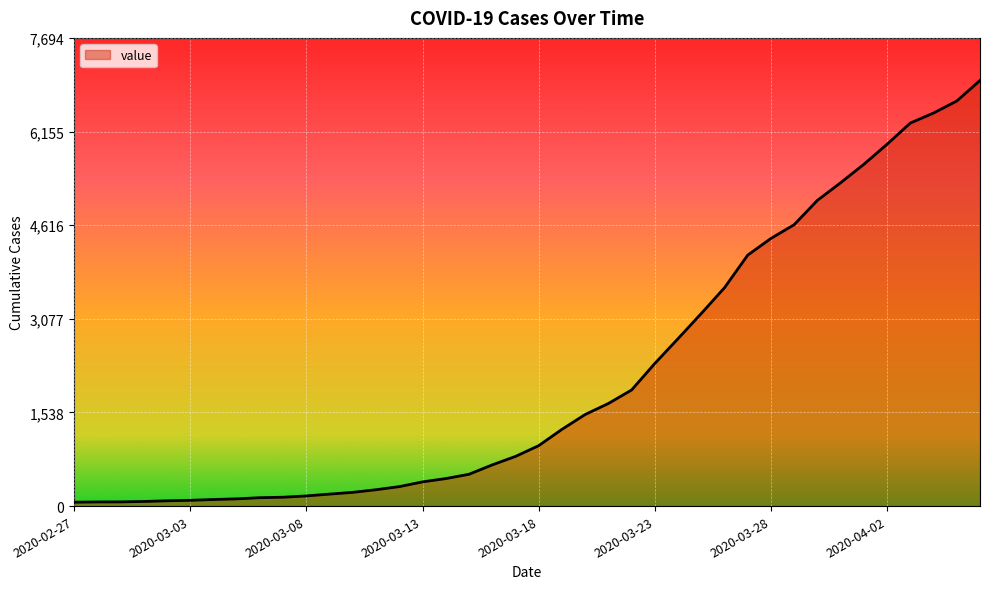

What is the maximum value shown in the chart?

6995